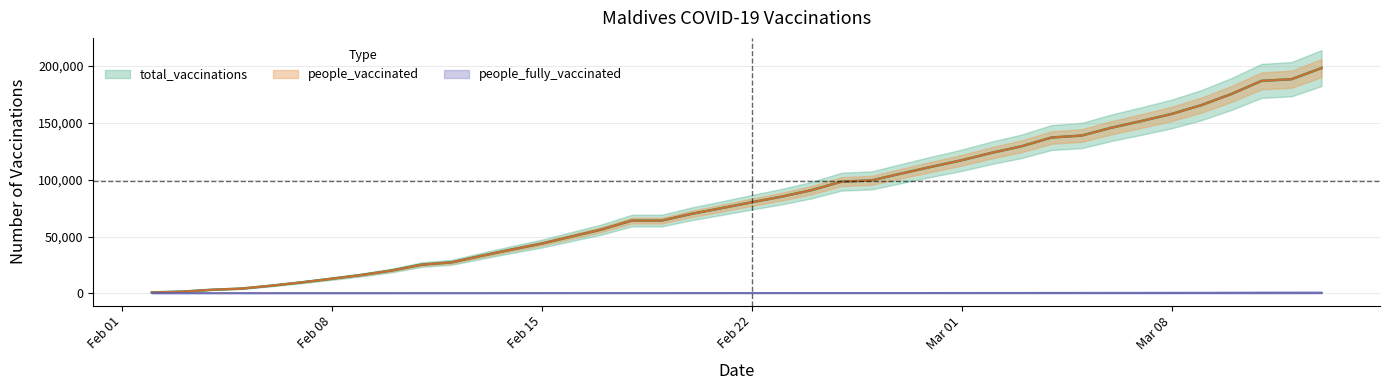

True or false: people_vaccinated and total_vaccinations cross at least once.

False